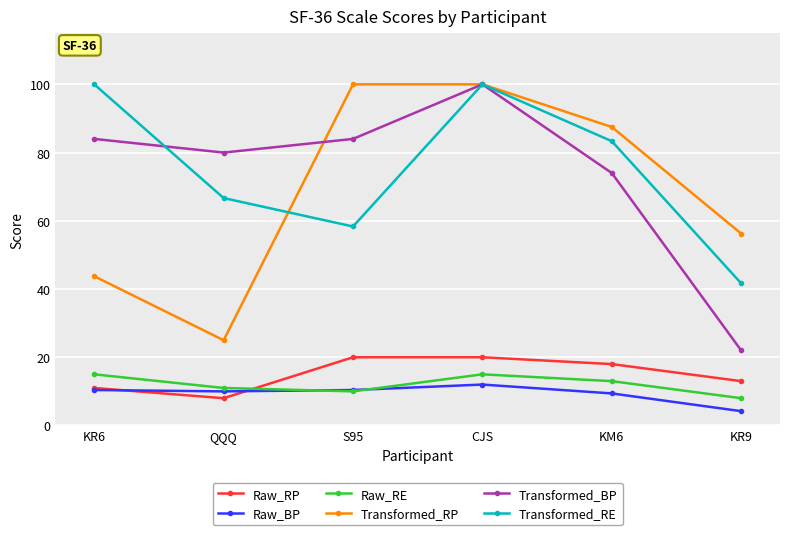

Is the value of Transformed_BP at KR6 greater than the value of Transformed_RP at S95?

No